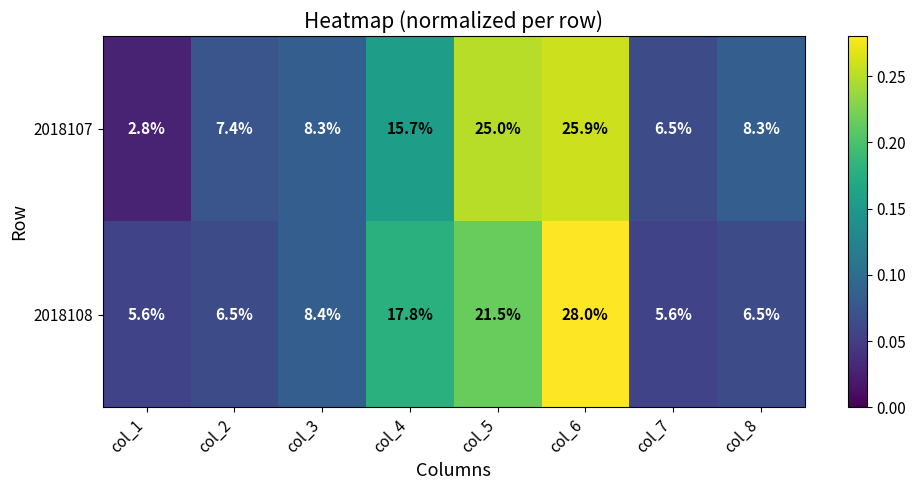

What is the sum of all 2018107 values?

1.0